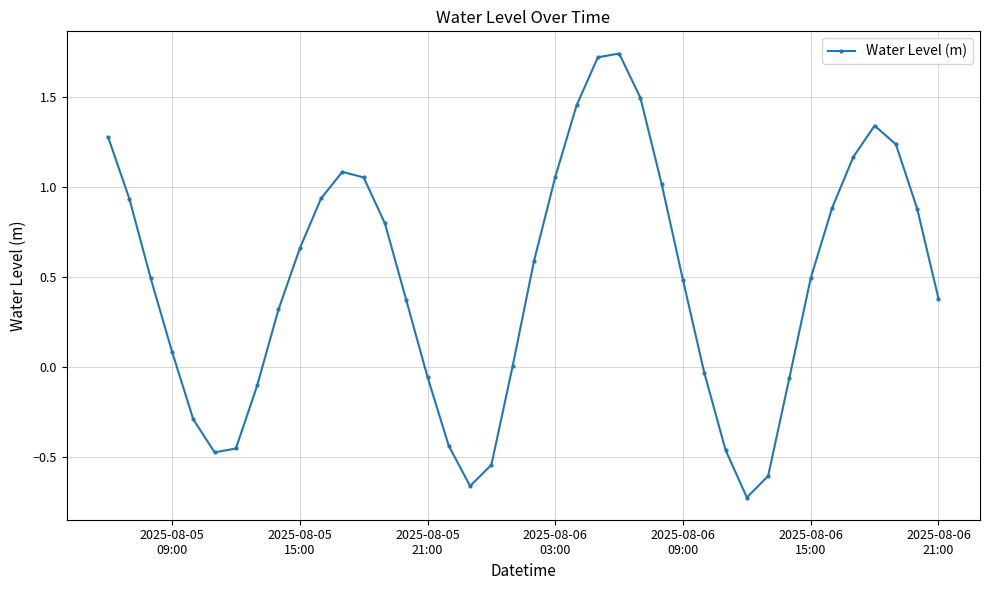

What is the sum of all values?

19.0